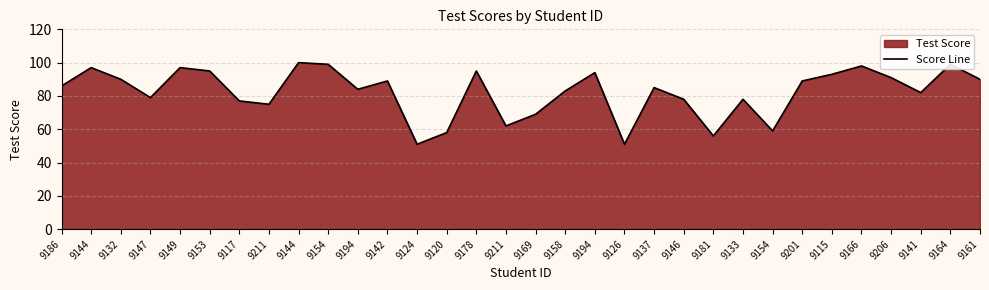

Which category has the lowest value across all series?

9124